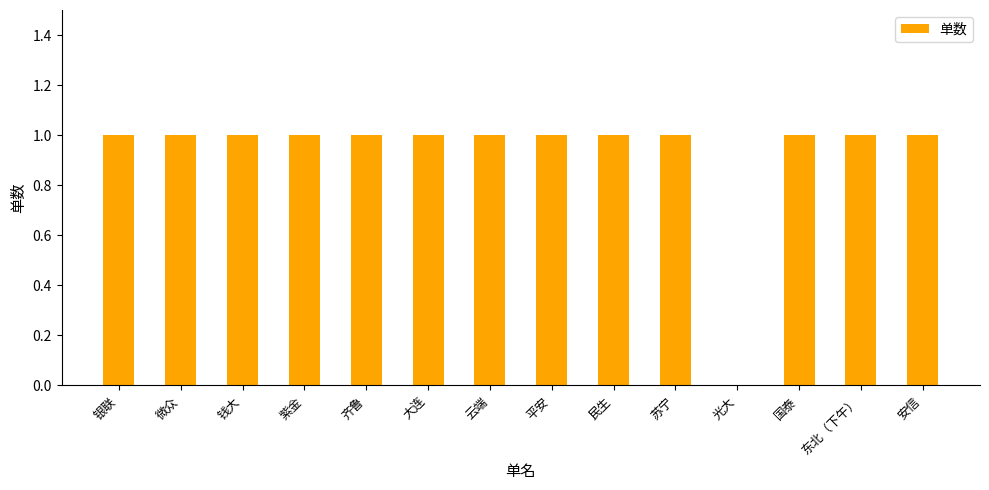

Read the value at 云端.

1